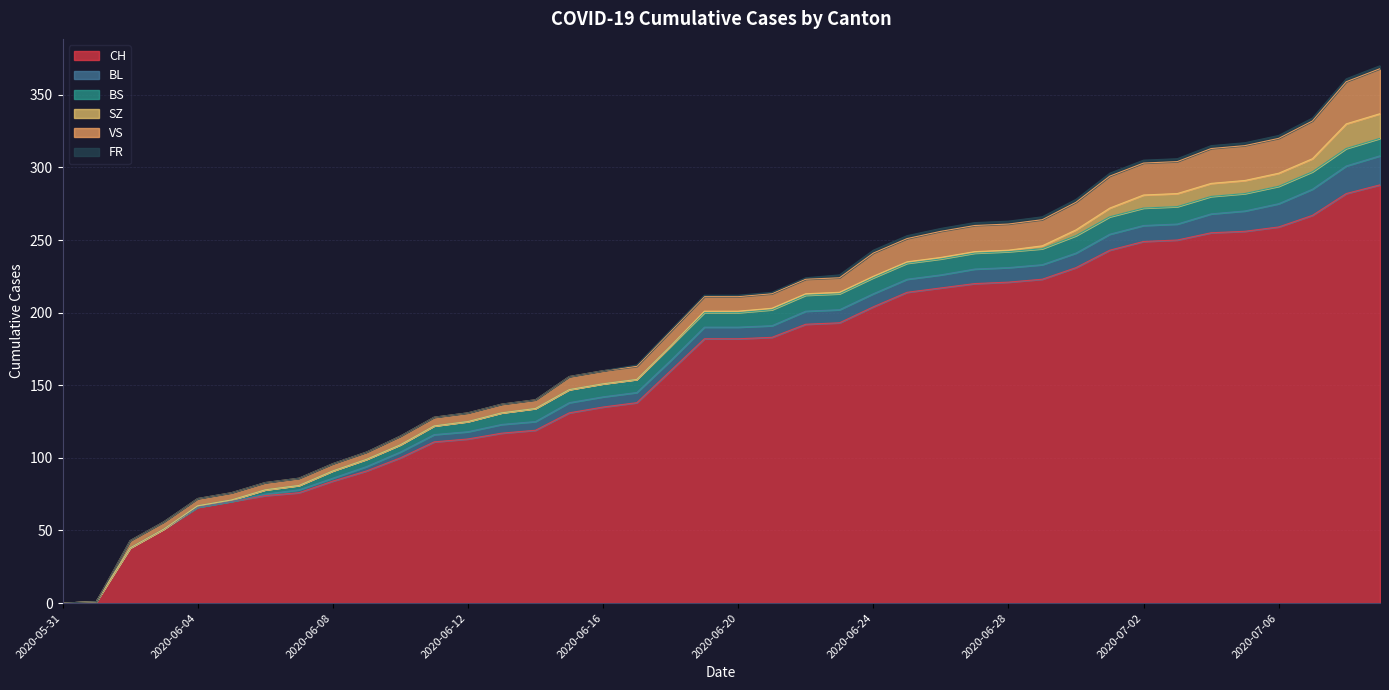

Does the chart have visible grid lines?

Yes